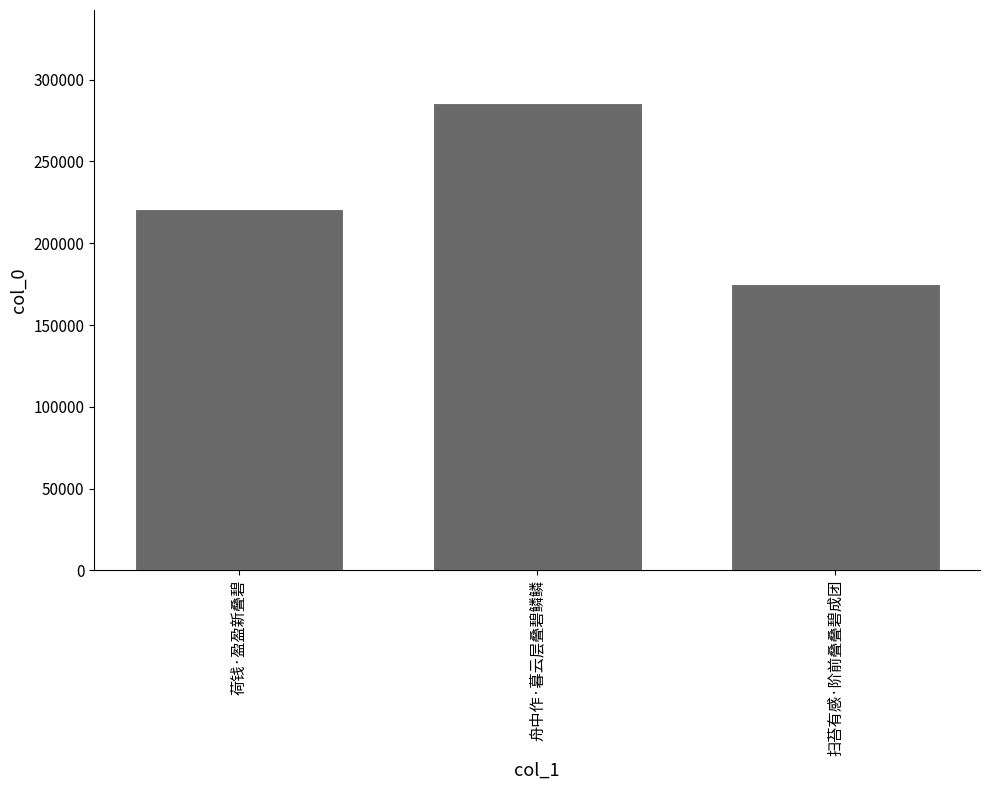

Approximately how many times larger is the value at 荷钱·盈盈新叠碧 compared to 舟中作·暮云层叠碧鳞鳞?

0.8